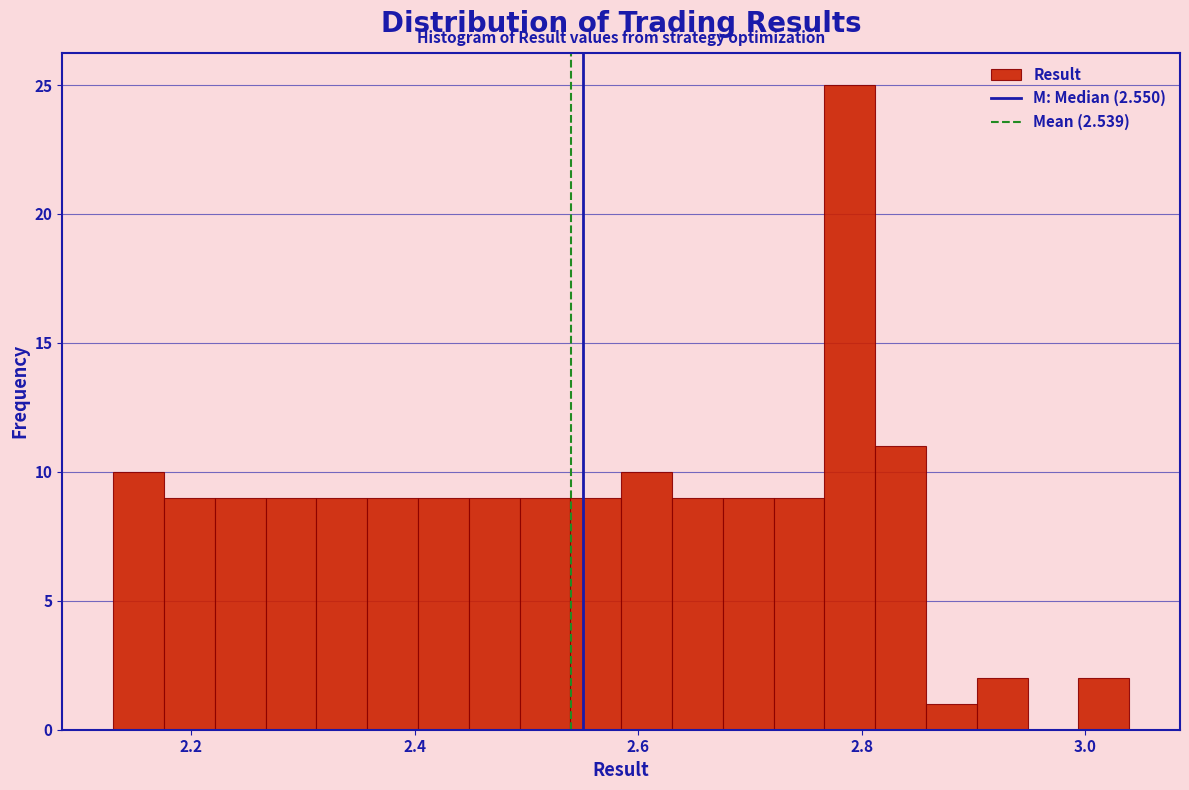

Read against the x-axis, roughly where is the centre of the tallest bar?

2.78